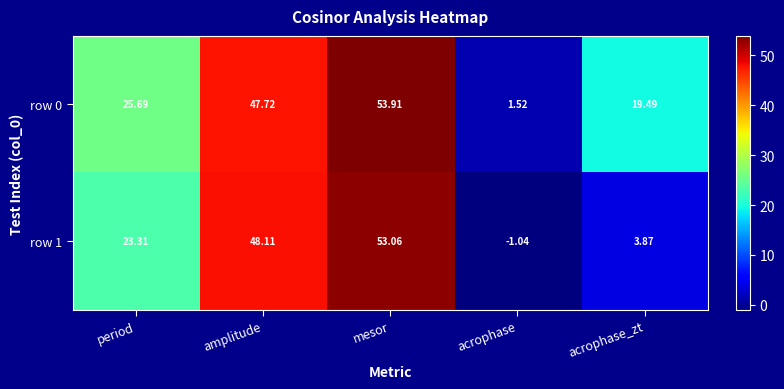

Where does the row 1 series first go above 23?

period